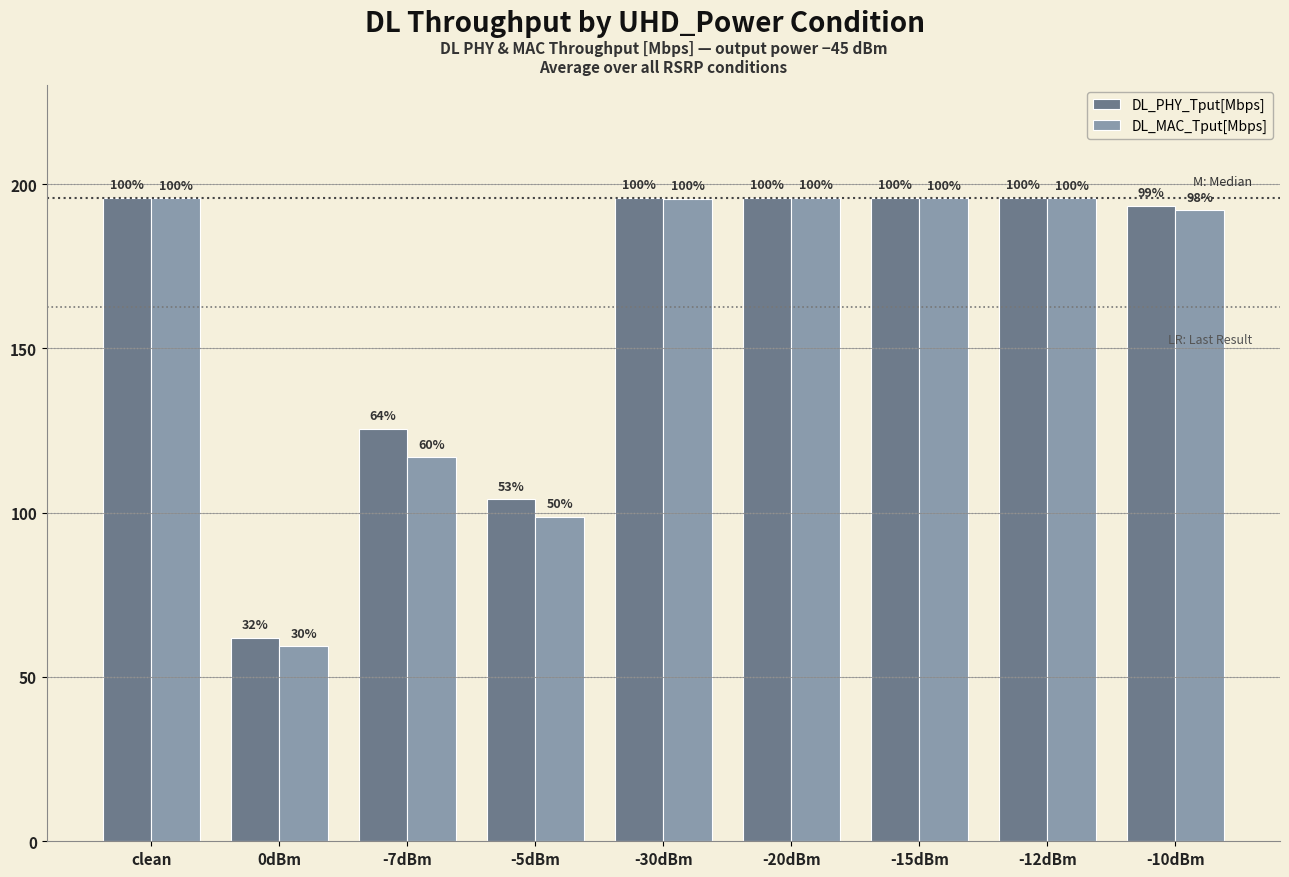

What are all the series names shown in the legend?

DL_PHY_Tput[Mbps], DL_MAC_Tput[Mbps]